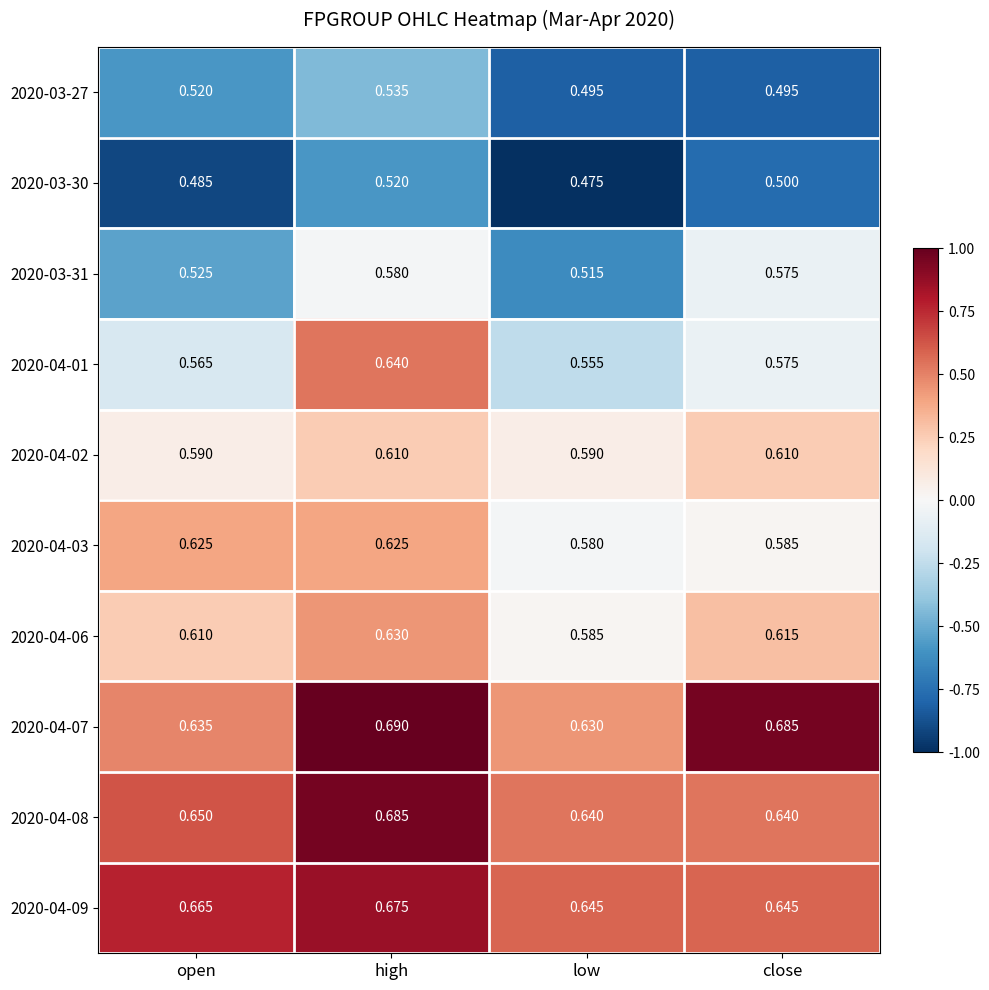

Which series has the largest range (max minus min)?

2020-04-01